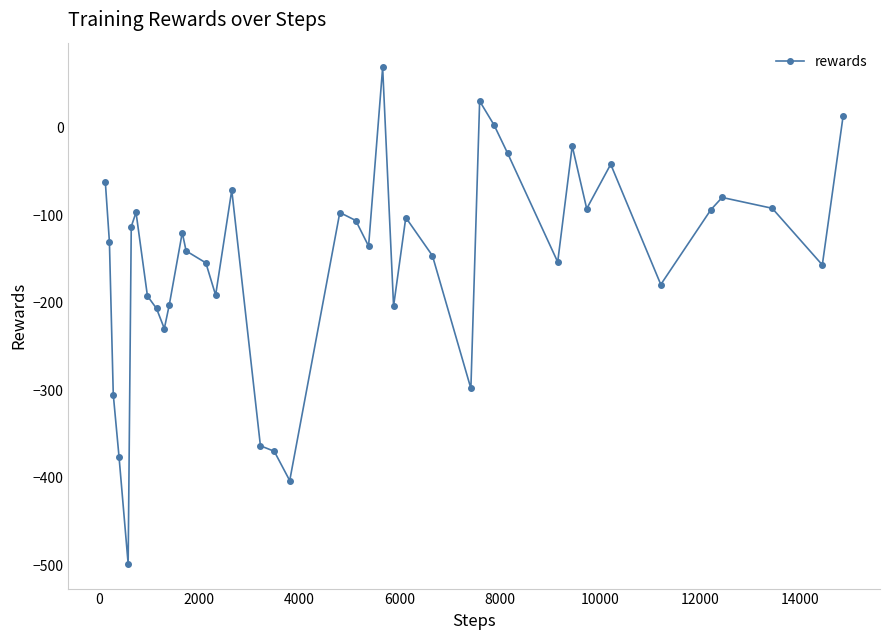

How many points are lower than both their immediate neighbors (excluding endpoints)?

11